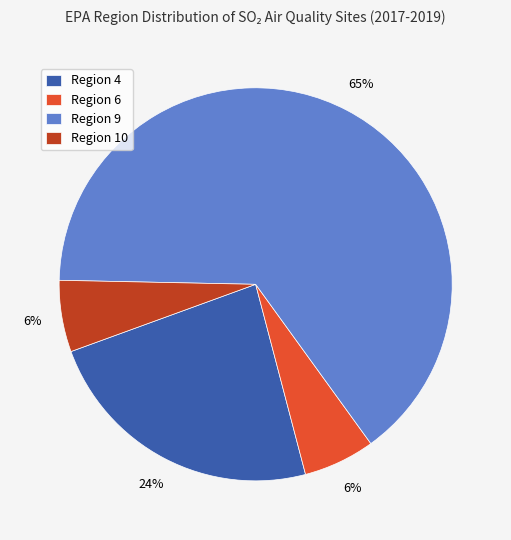

How many segments does this pie chart have?

4